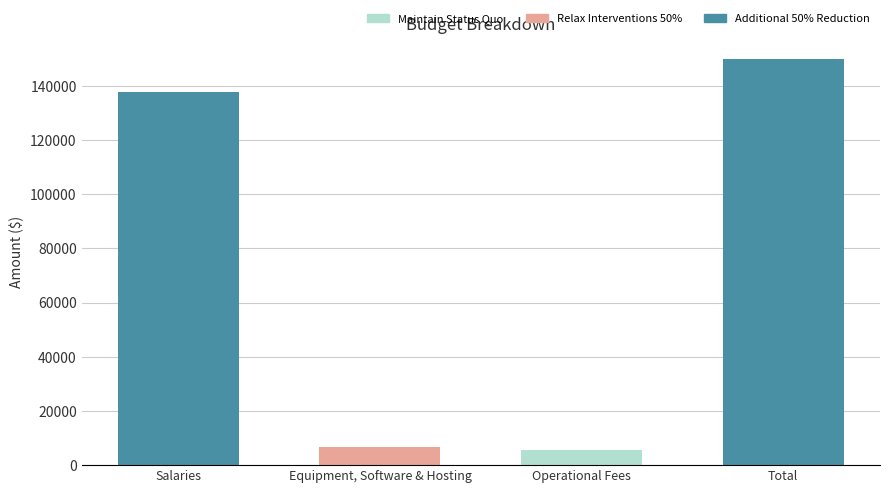

What is the sum of the col_1 values at Total and Salaries?

287800